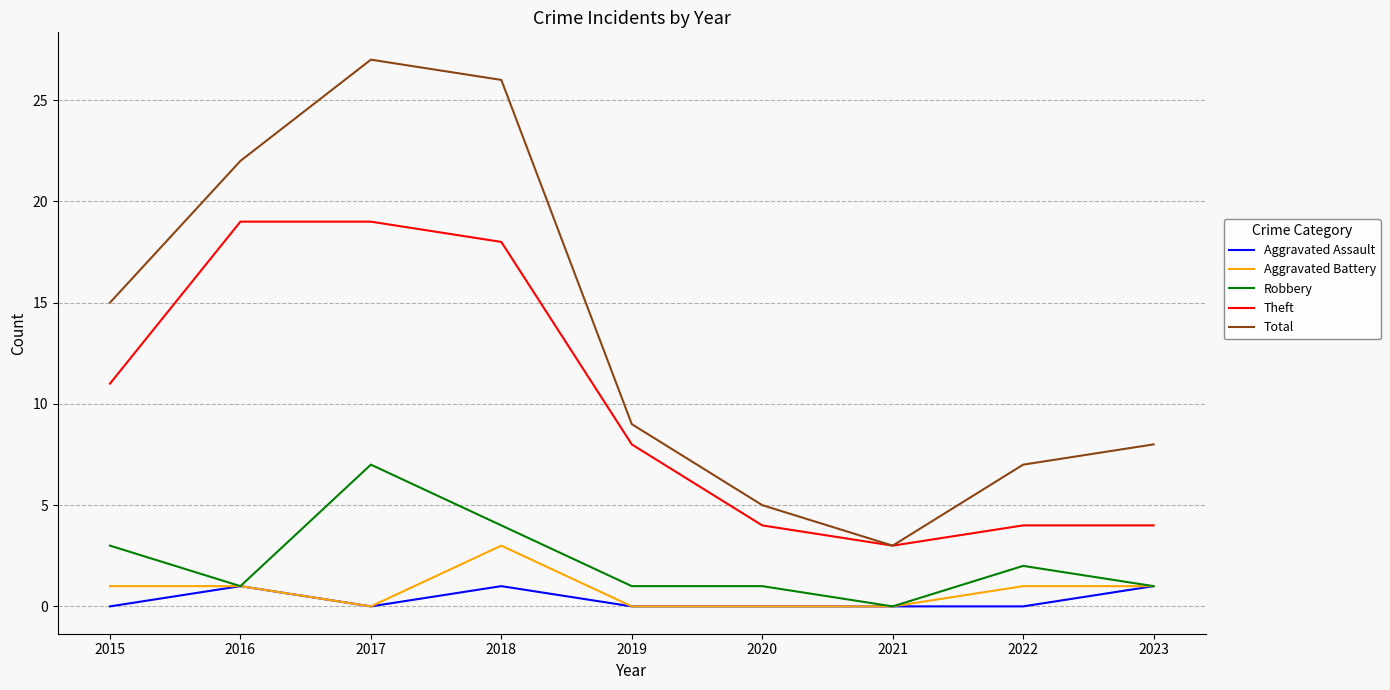

What is the spread (max minus min) of values at 2015?

15